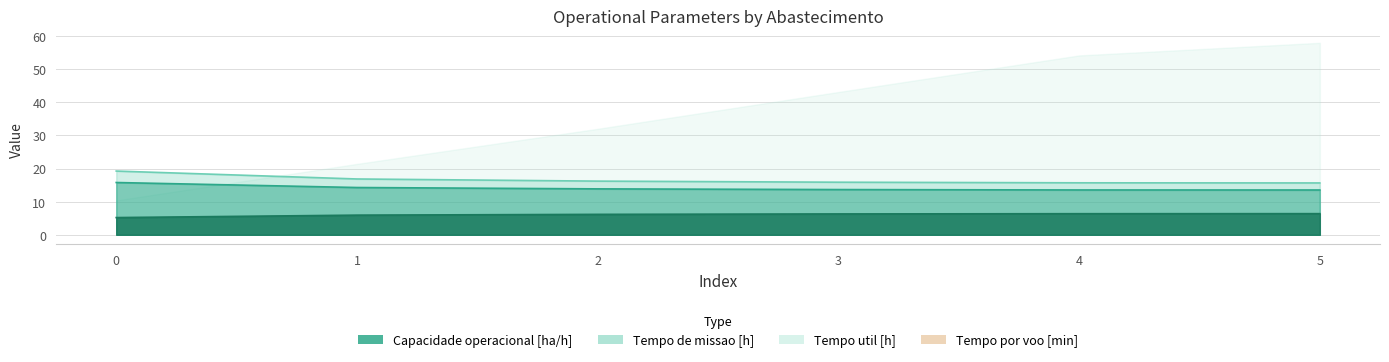

True or false: Capacidade operacional [ha/h] and Tempo util [h] intersect in this chart.

False